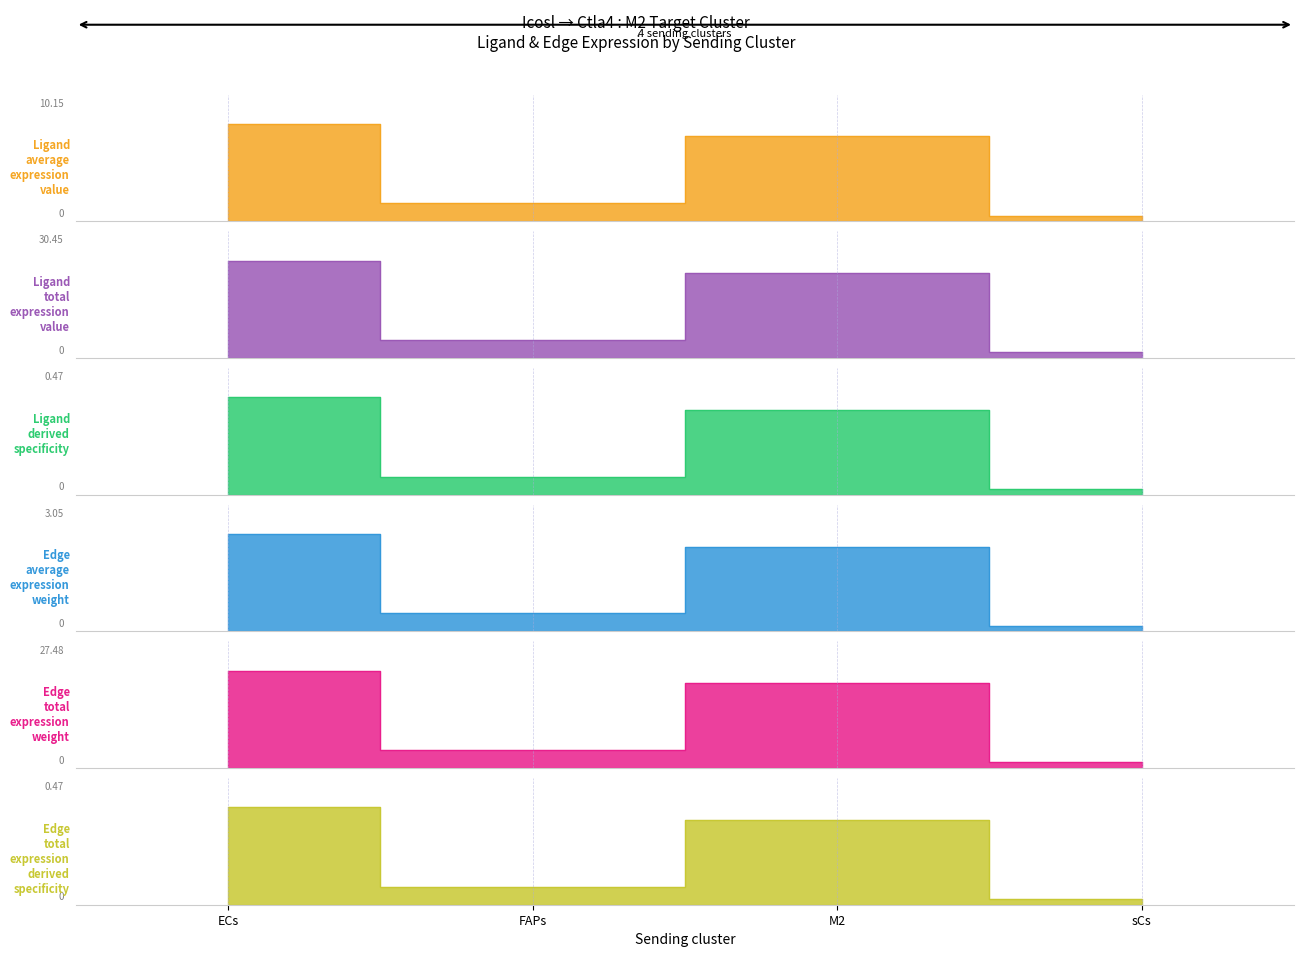

Is the value of Ligand derived specificity at sCs greater than the value of Ligand average expression value at sCs?

No